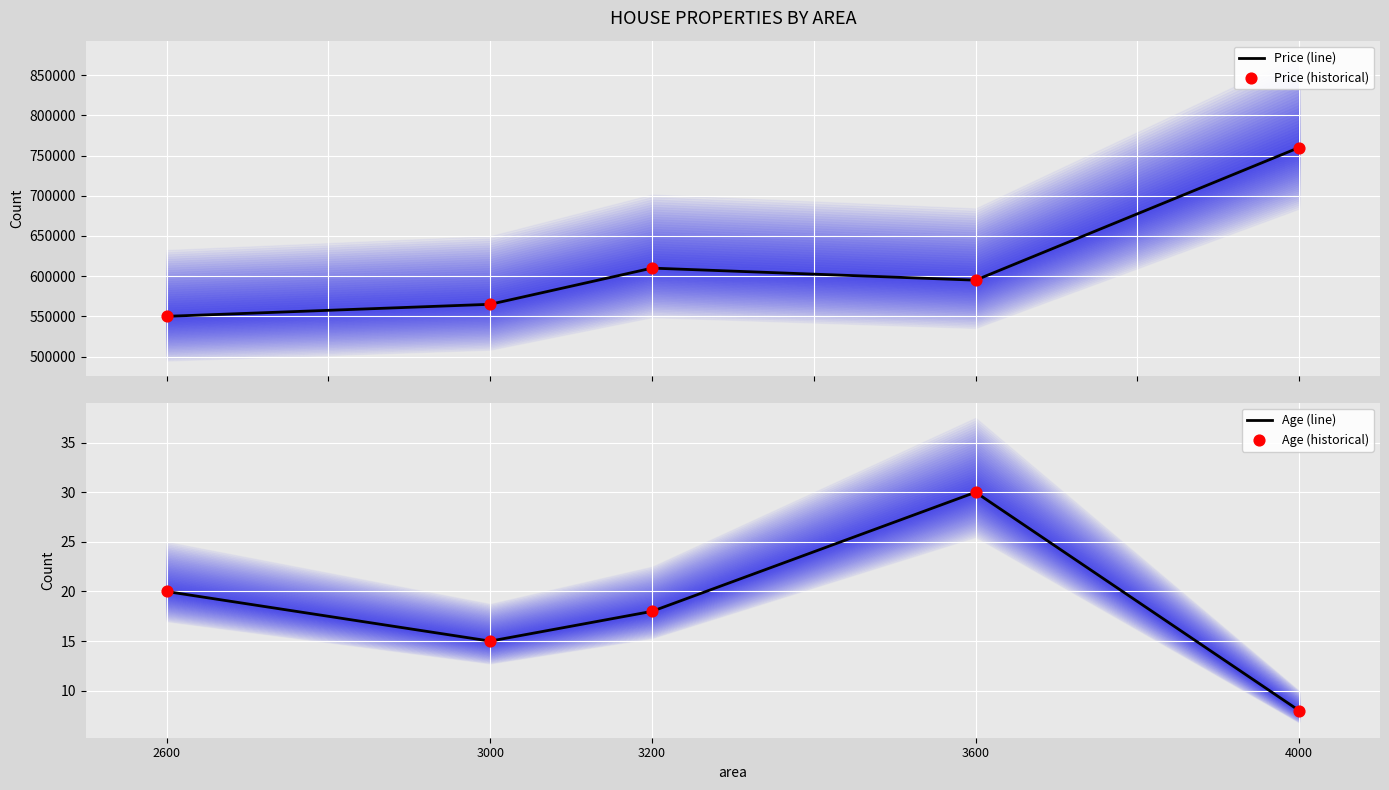

Which series contains the highest Y value?

Price (line)